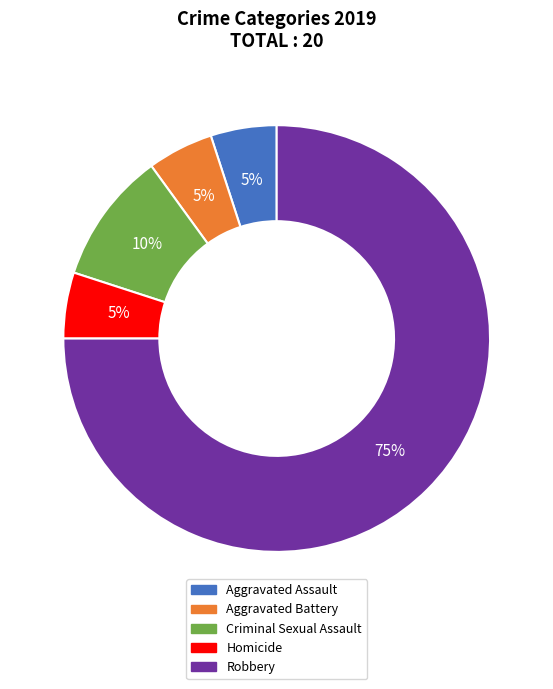

The Robbery slice represents 75% of the pie. True or false?

True